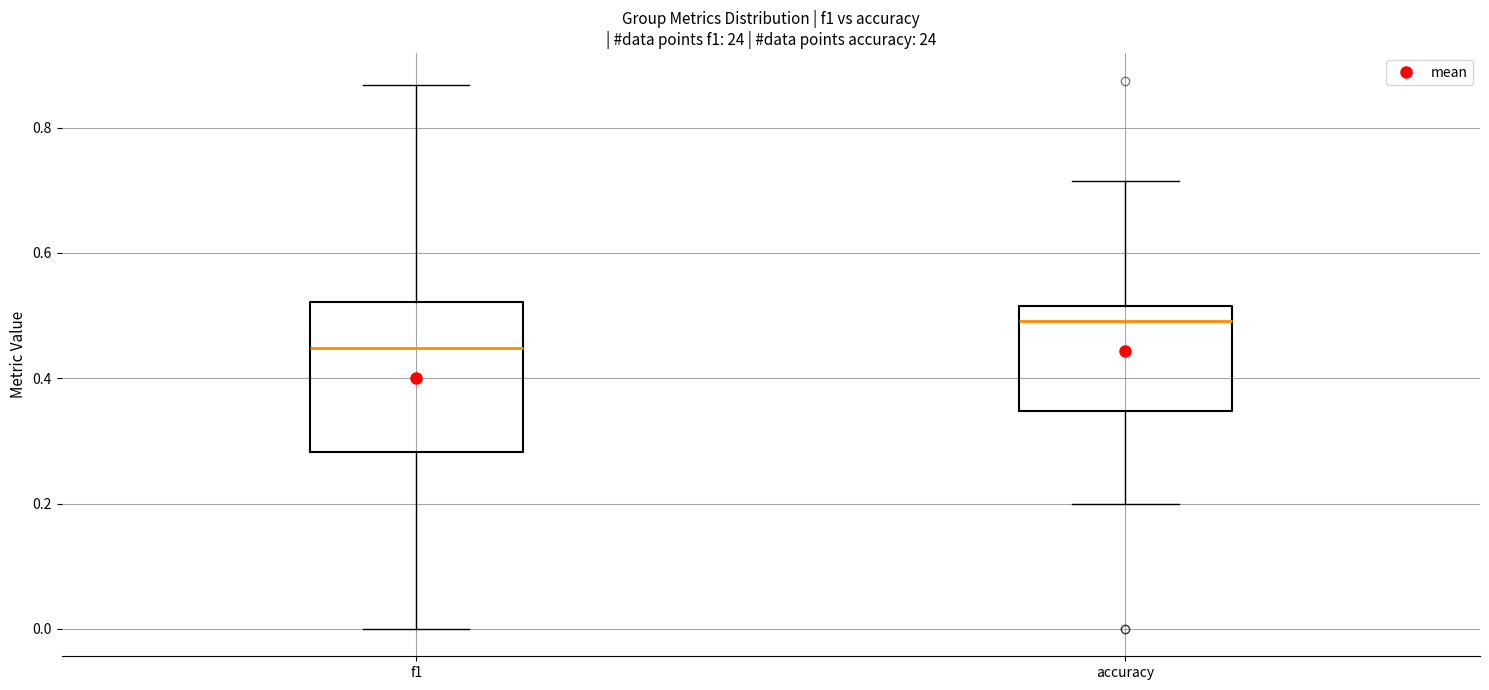

Which box has the lowest median line?

f1